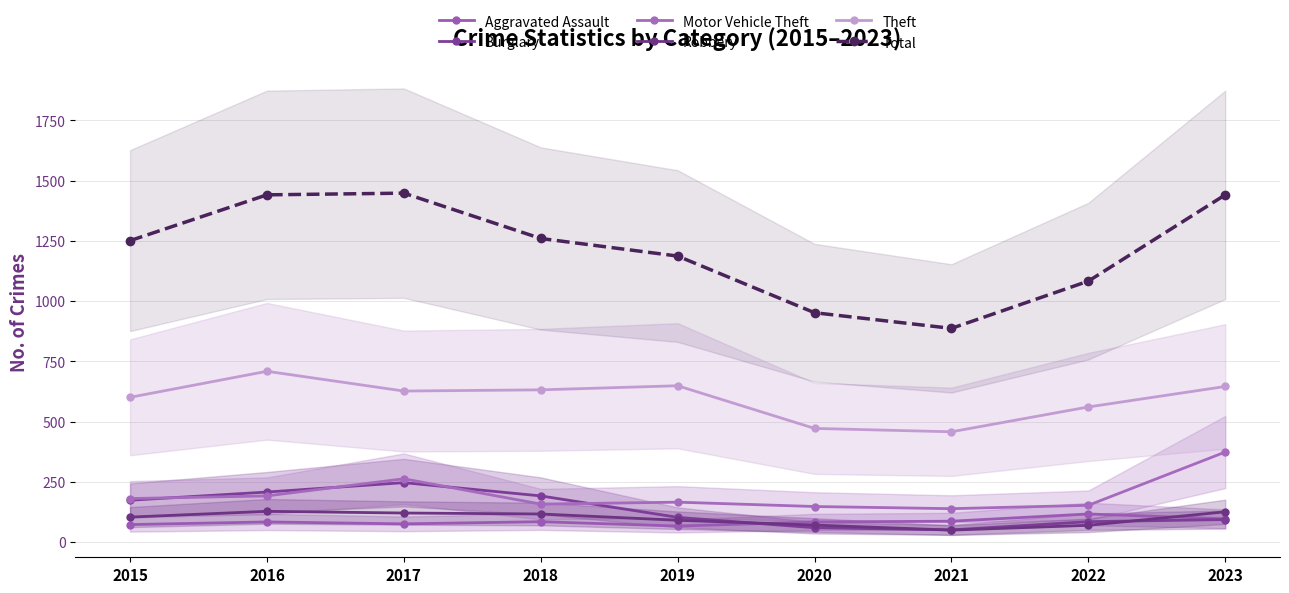

How many data points in Robbery are above 104?

4